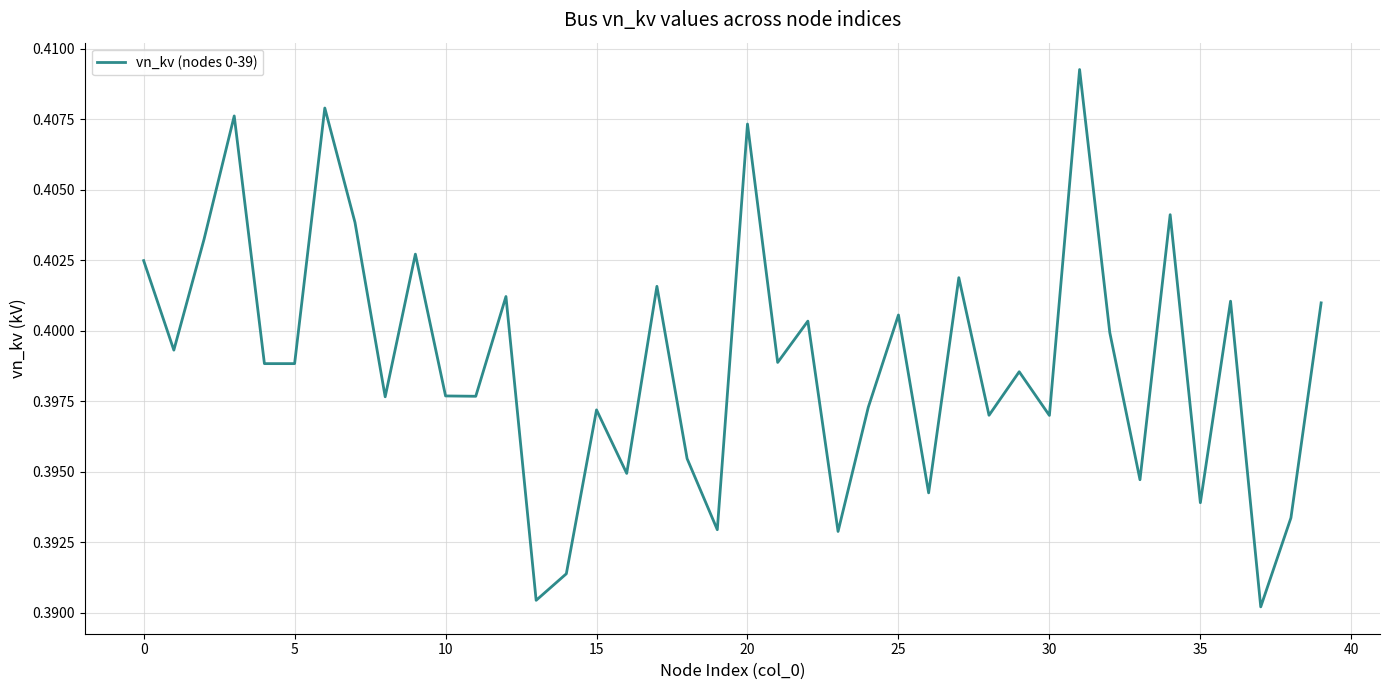

Reading left to right, list all the values displayed in this chart.

0.4	0.4	0.4	0.4	0.4	0.4	0.4	0.4	0.4	0.4	0.4	0.4	0.4	0.4	0.4	0.4	0.4	0.4	0.4	0.4	0.4	0.4	0.4	0.4	0.4	0.4	0.4	0.4	0.4	0.4	0.4	0.4	0.4	0.4	0.4	0.4	0.4	0.4	0.4	0.4